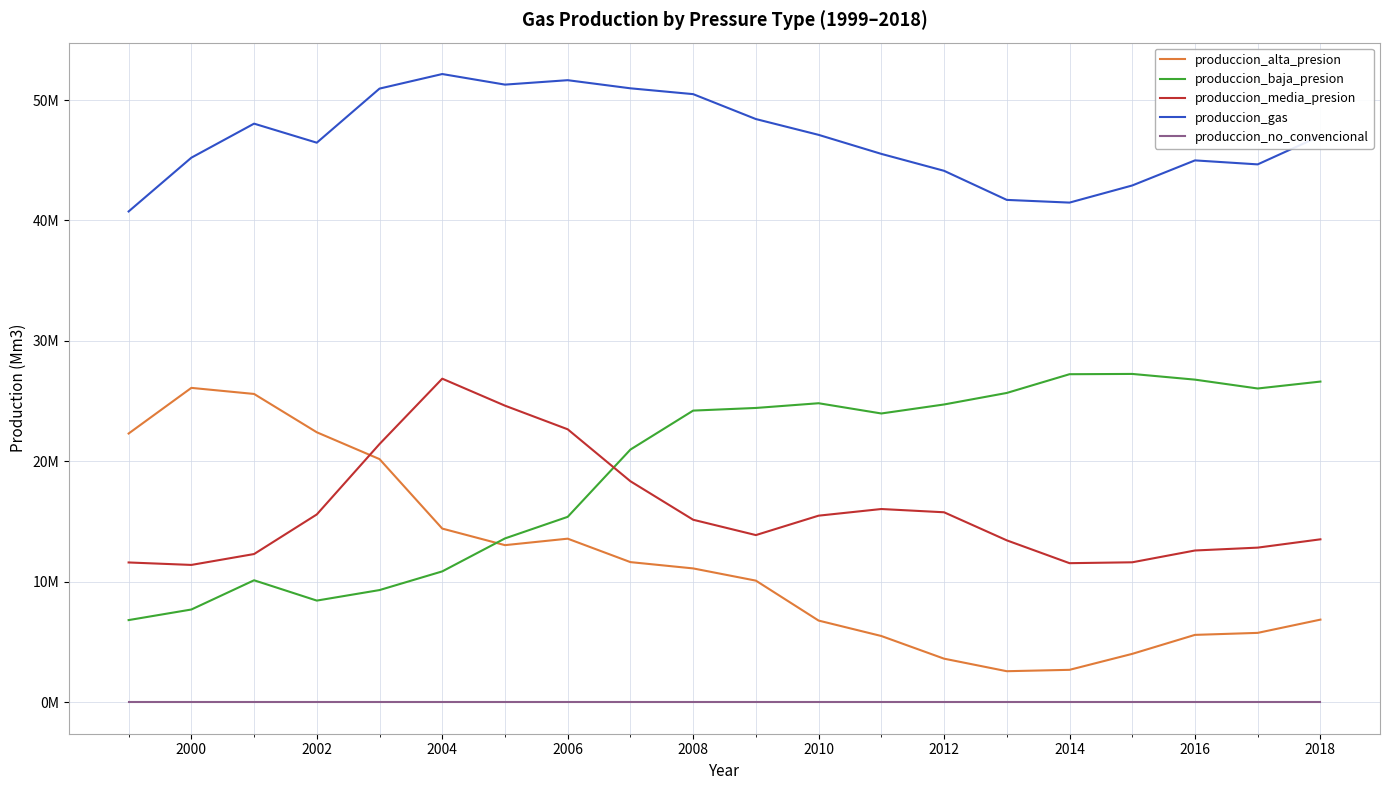

What is the difference between the second highest and minimum values in the produccion_media_presion series?

13221662.1